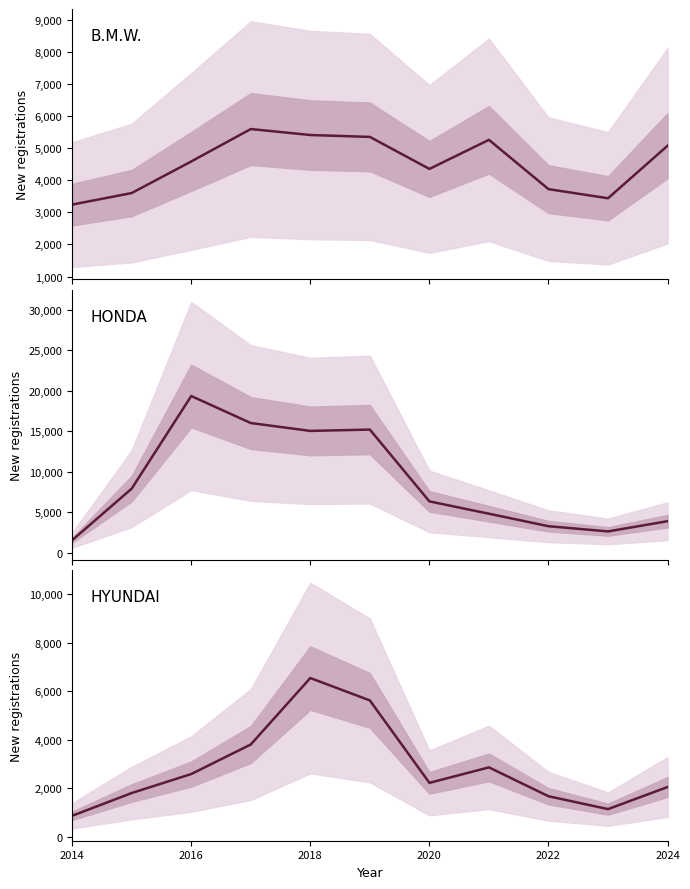

Rank the series at 2022 from lowest to highest value.

HYUNDAI registrations, HONDA registrations, B.M.W. registrations